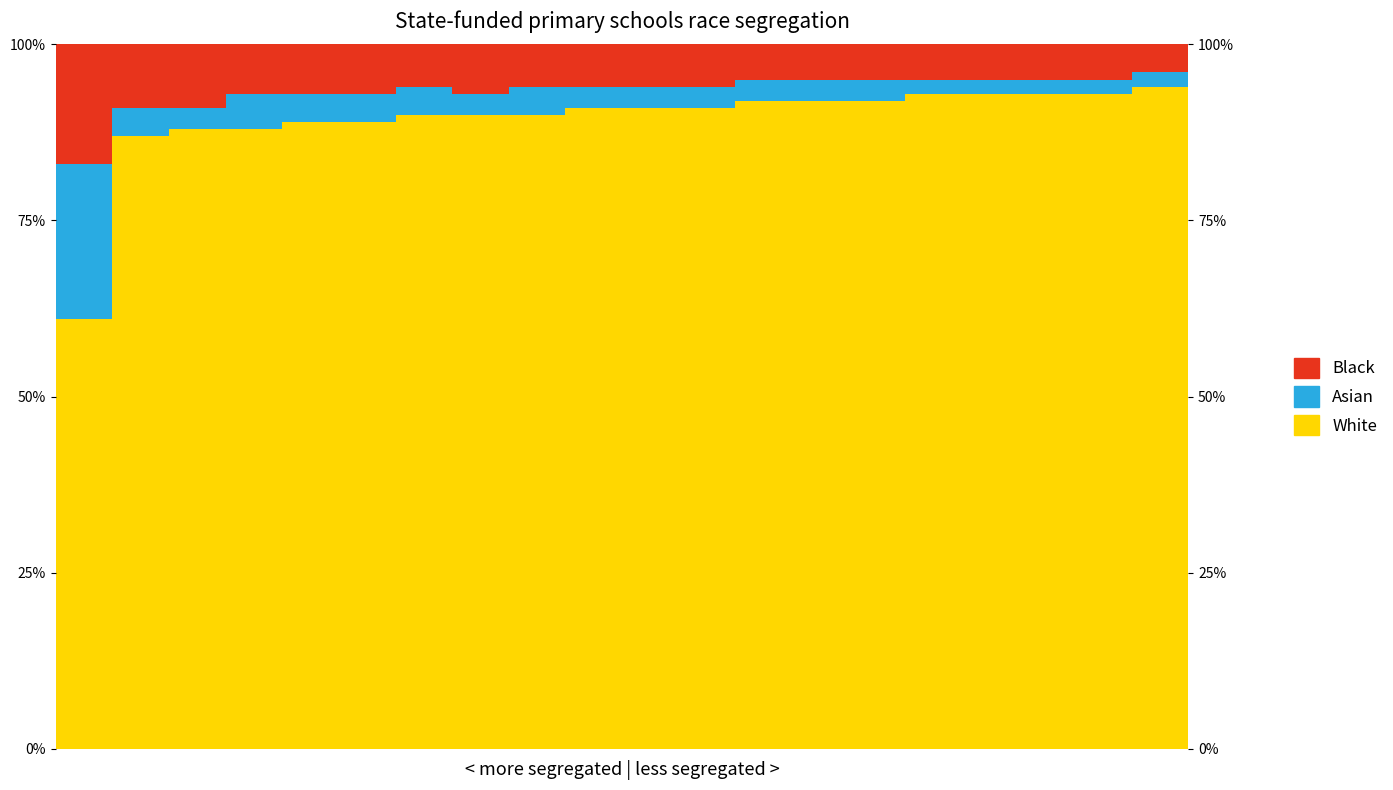

The value of White at 18 is 19. True or false?

False